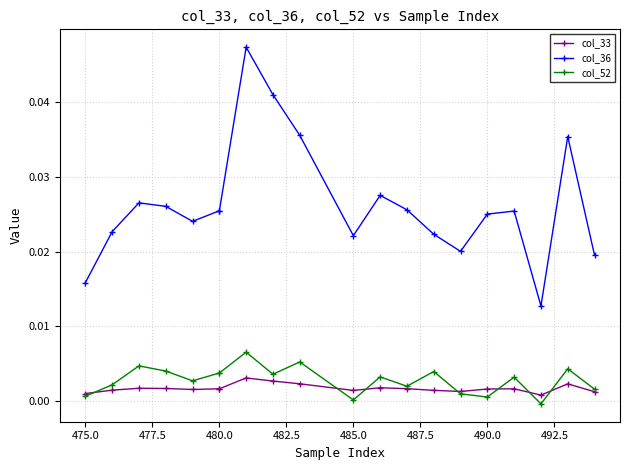

What are all the series names shown in the legend?

col_33, col_36, col_52